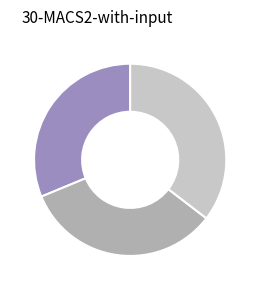

Is there any slice that represents more than half of the pie?

No